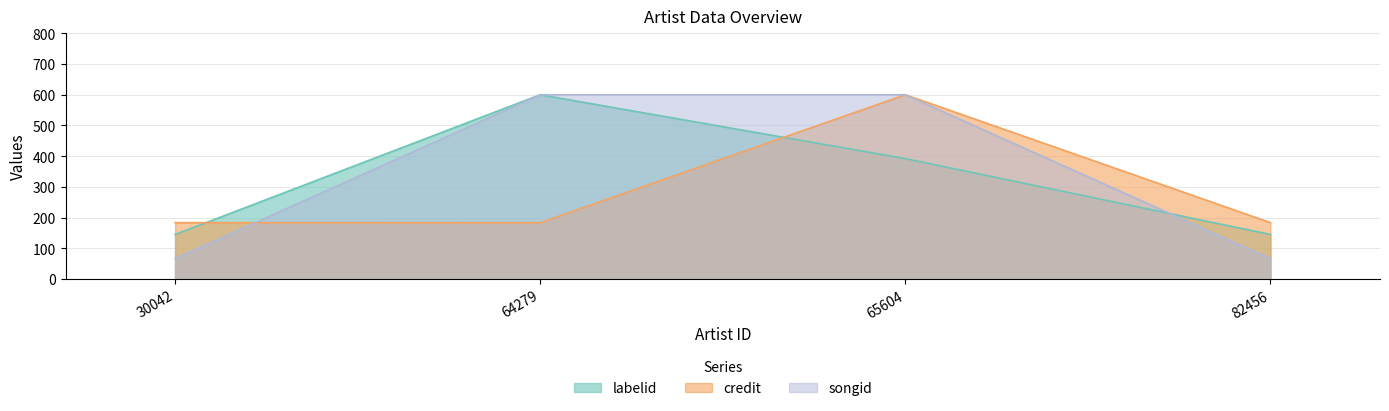

Which has a higher value, 65604 or 82456?

65604